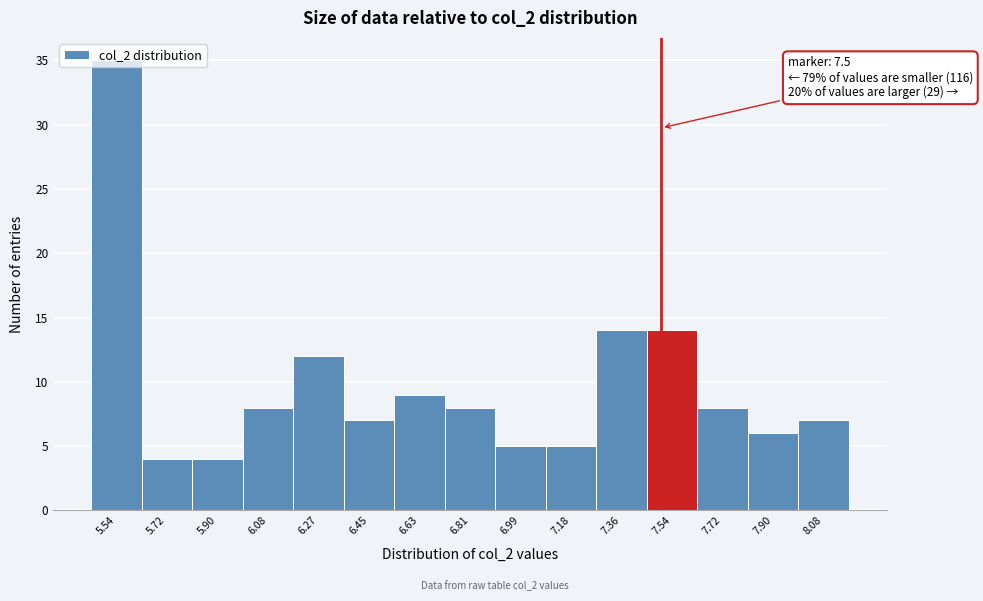

Which range on the x-axis has the tallest bar?

5.44 to 5.62